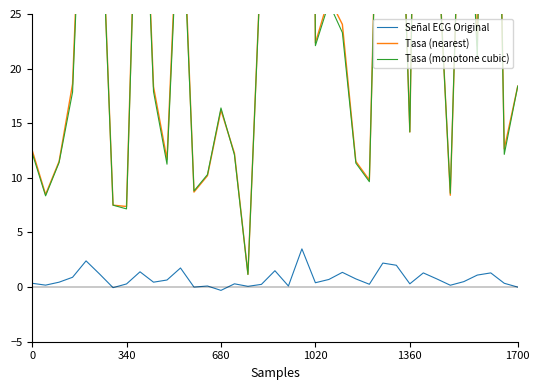

List the series in order of their peak value, highest first.

Tasa (nearest), Tasa (monotone cubic), Señal ECG Original